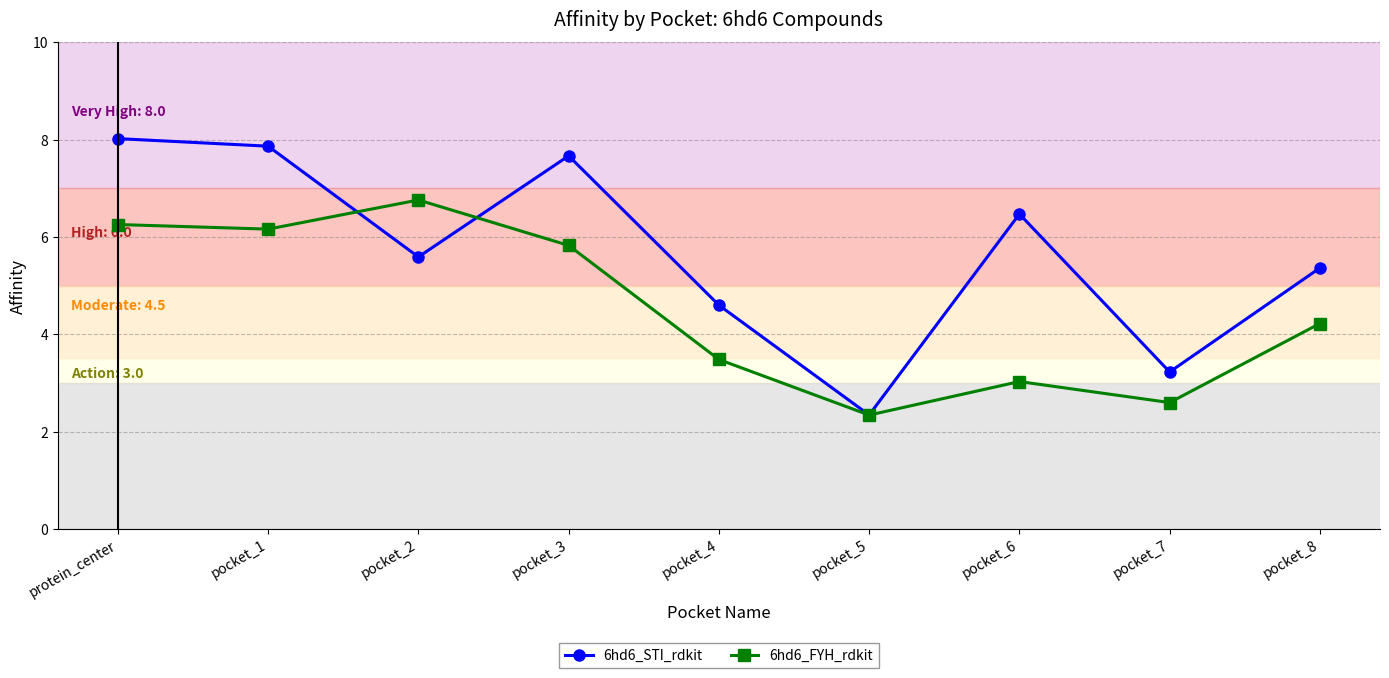

At which category is the sum across all series the highest?

protein_center